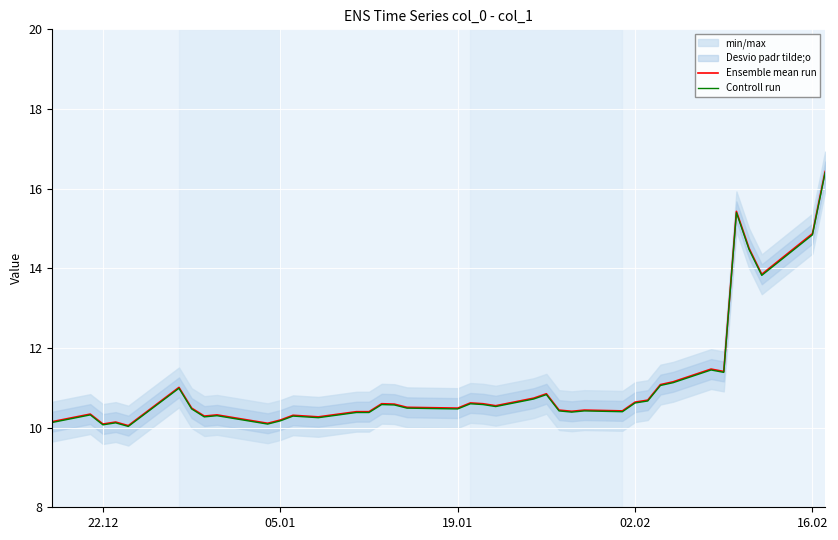

What is the maximum value for Controll run?

16.4